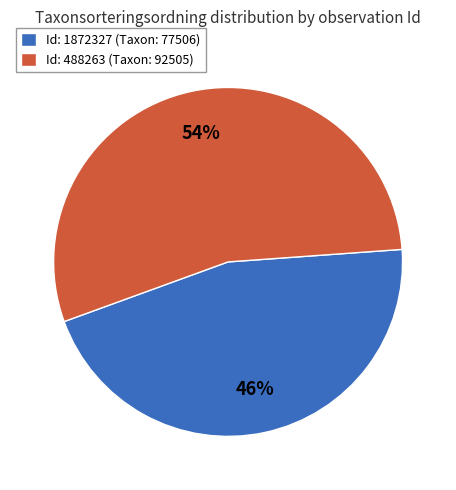

To the nearest percent, what is the average slice percentage?

50%